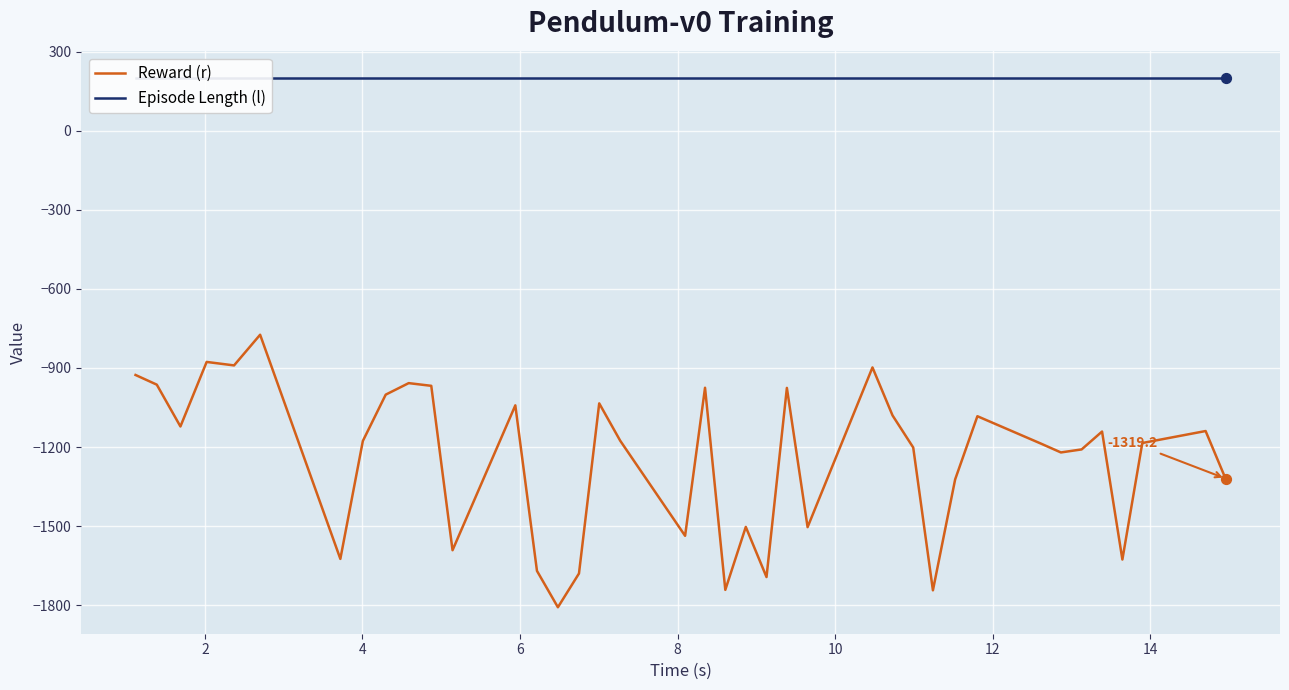

What is the highest value of the Reward (r) series?

-773.9